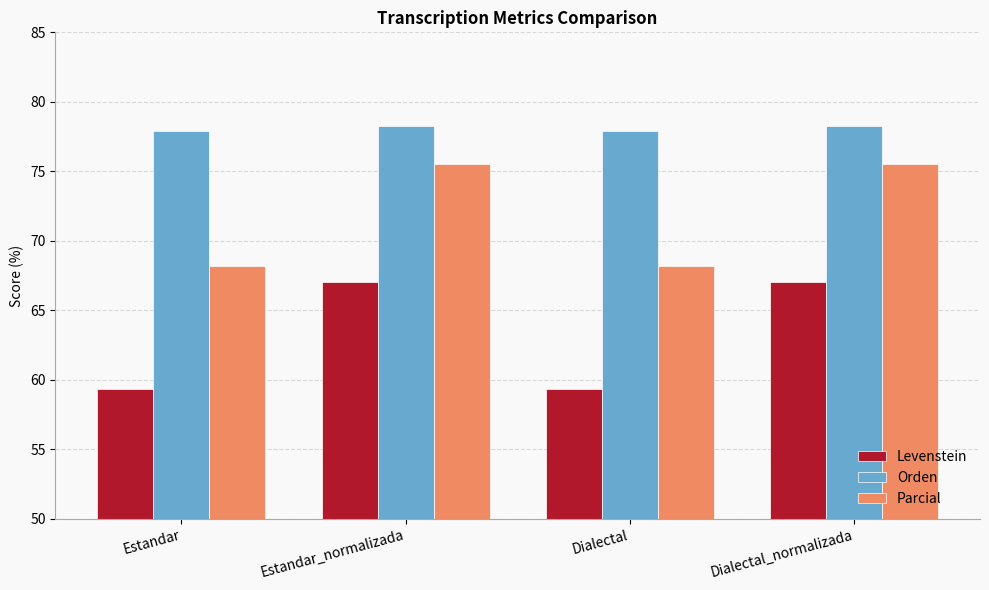

What is the label of the 2nd bar from the right?

Dialectal